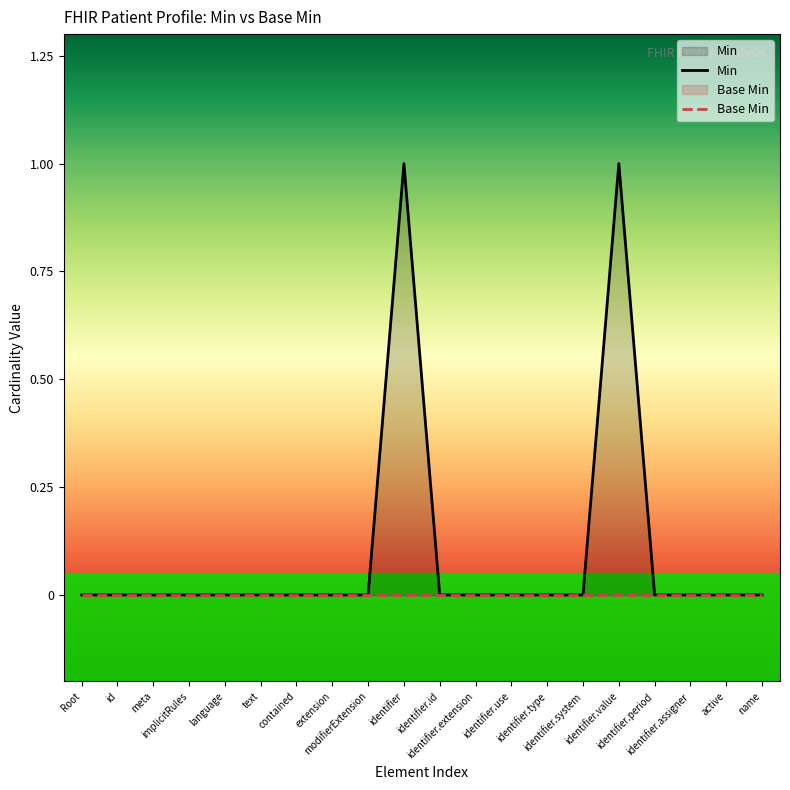

True or false: Min has more than 0 interior local peaks.

True